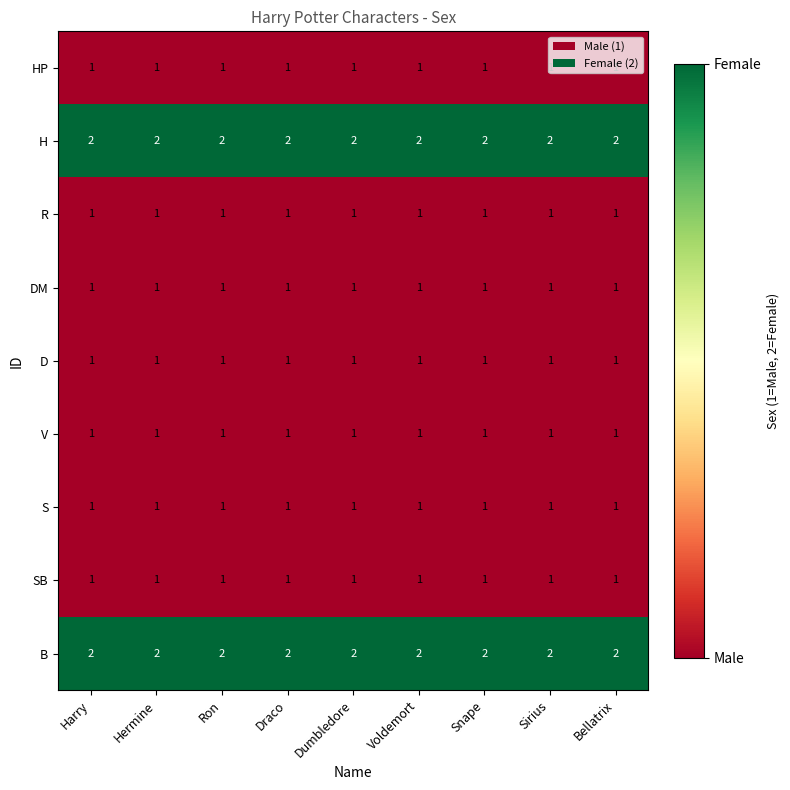

What is the difference between the highest and lowest values at Sirius?

1